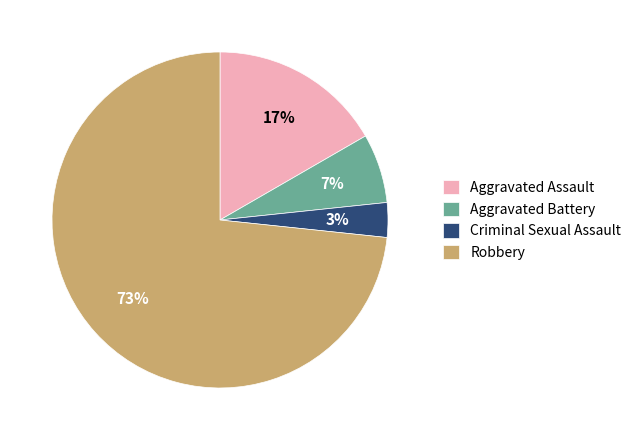

Does any single category account for the majority?

Yes